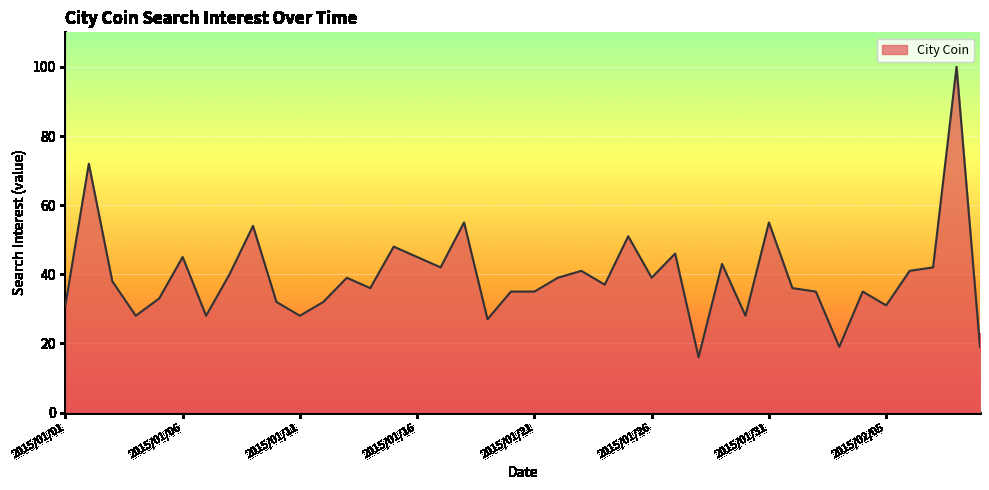

What is the difference between the maximum and minimum values?

84